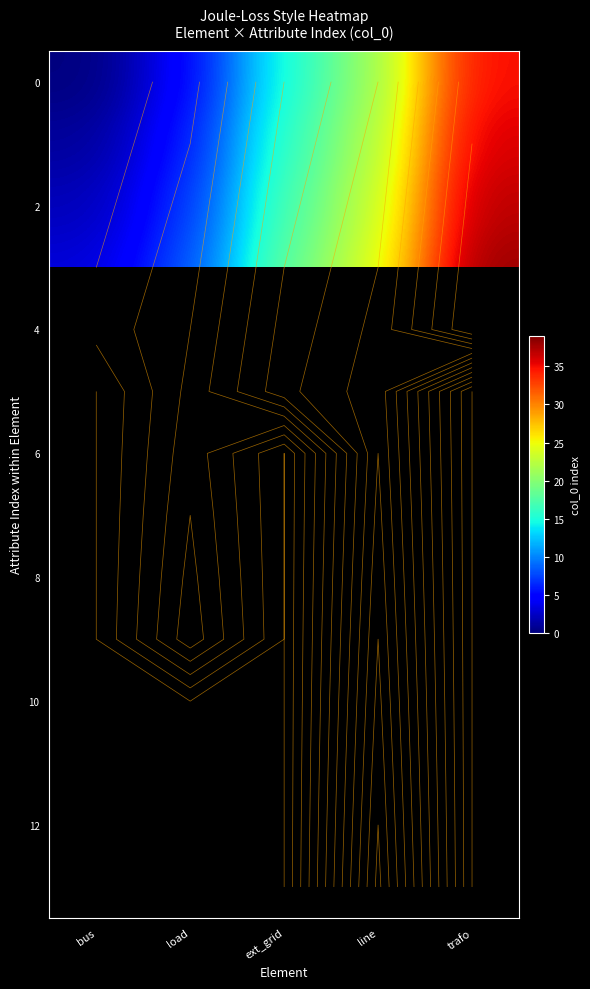

What is the difference between the highest and lowest values at ext_grid?

5.0